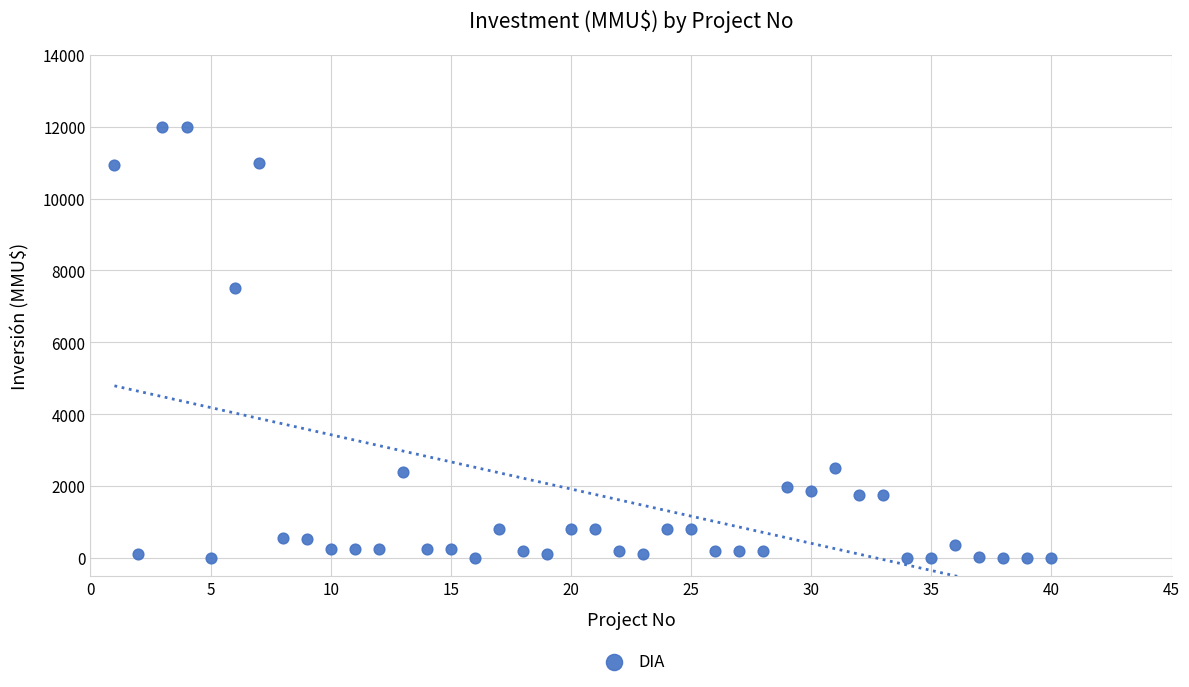

What Y value in the scatter plot is closest to 6000?

7500